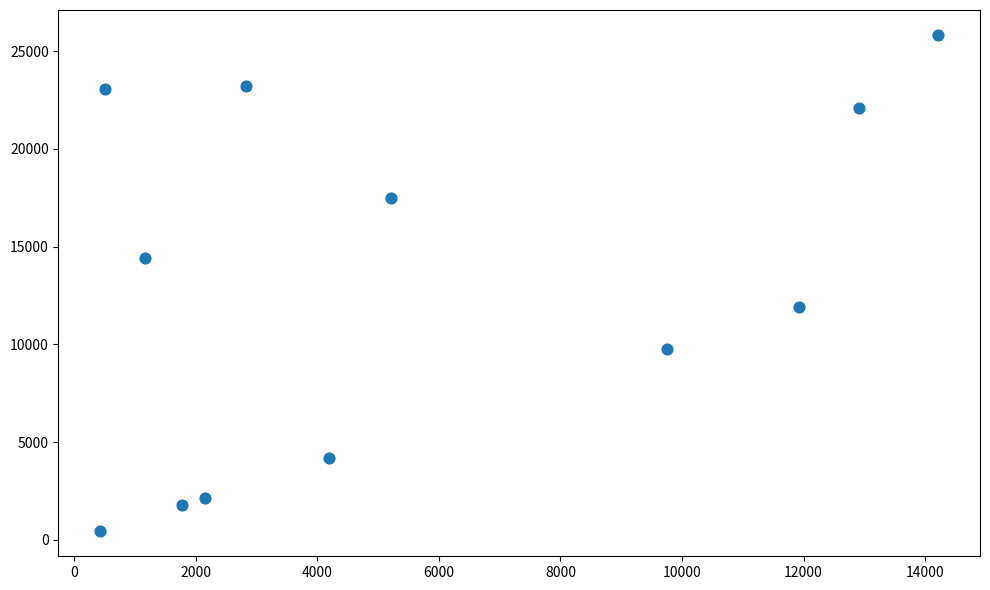

What is the average X value?

5588